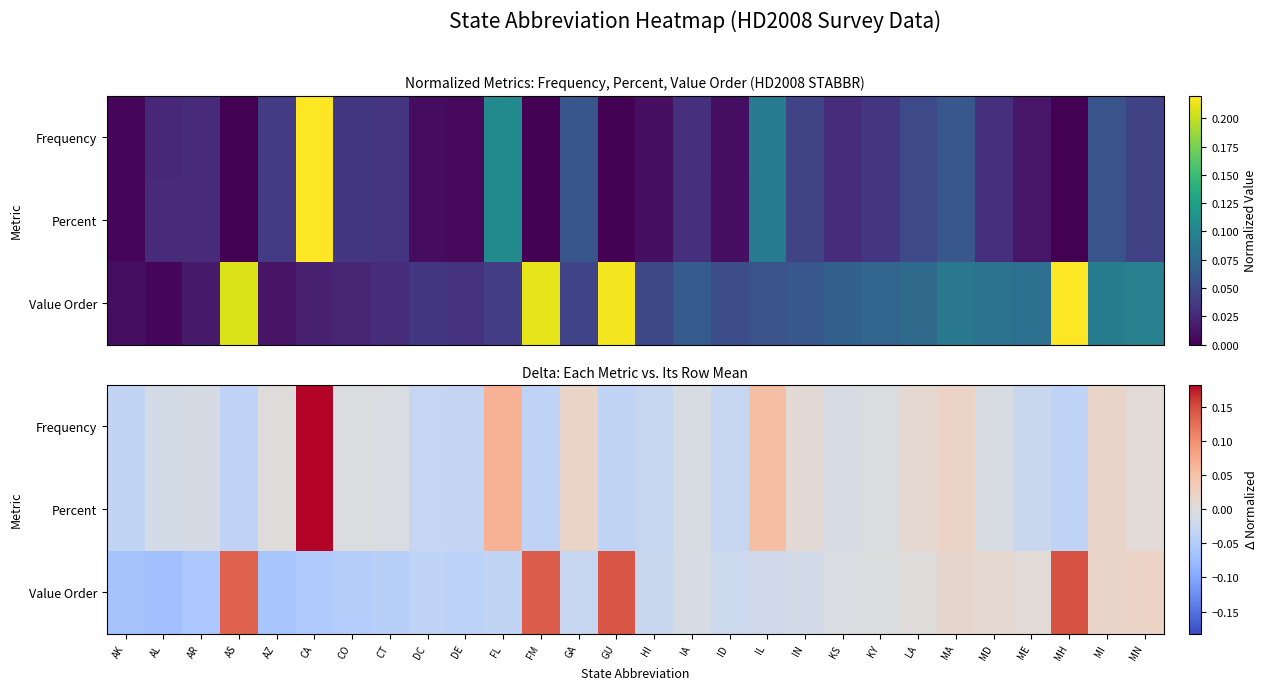

At how many categories does at least one series exceed 0?

16